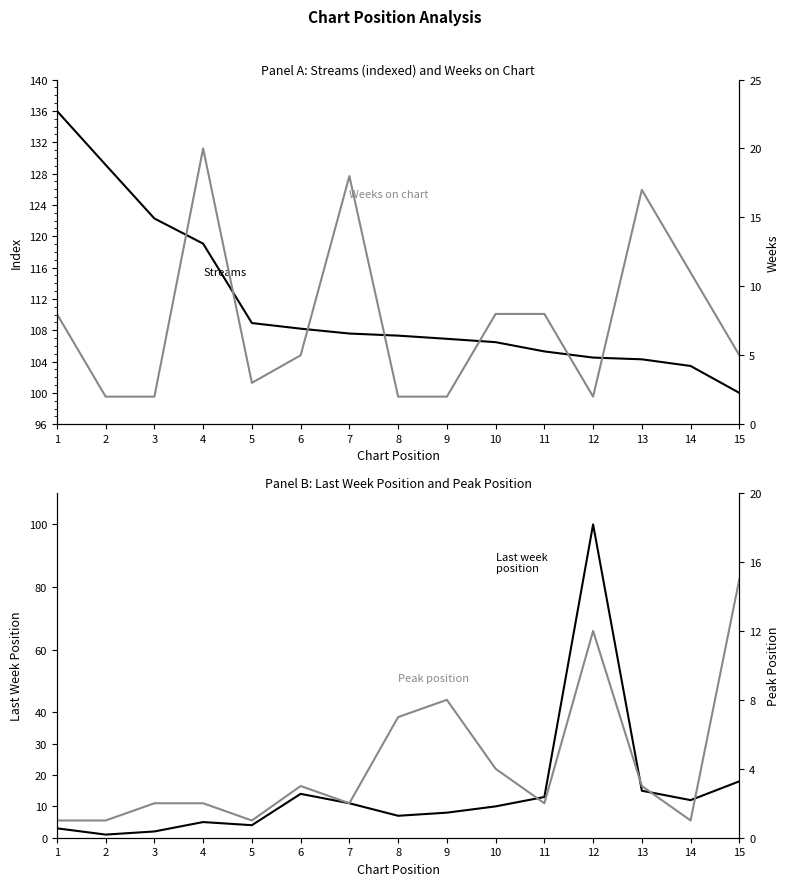

What is the difference between the highest and lowest values at 8?

105.3